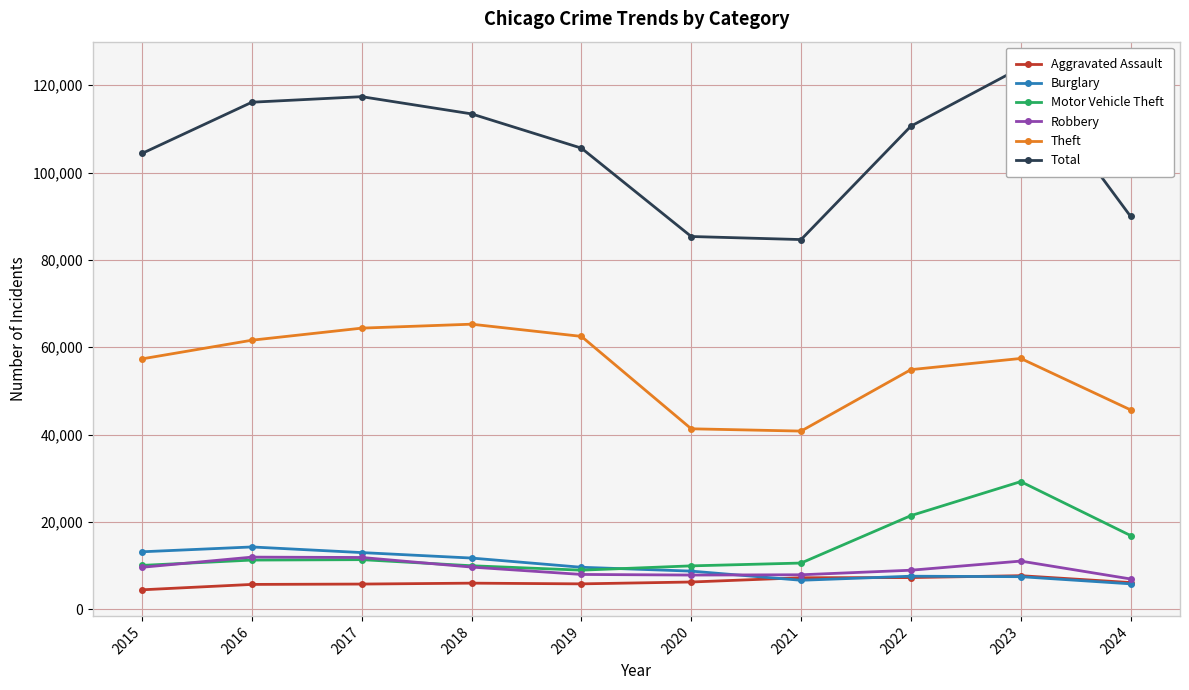

What is the value of the Aggravated Assault point at the 7th from the left?

7242